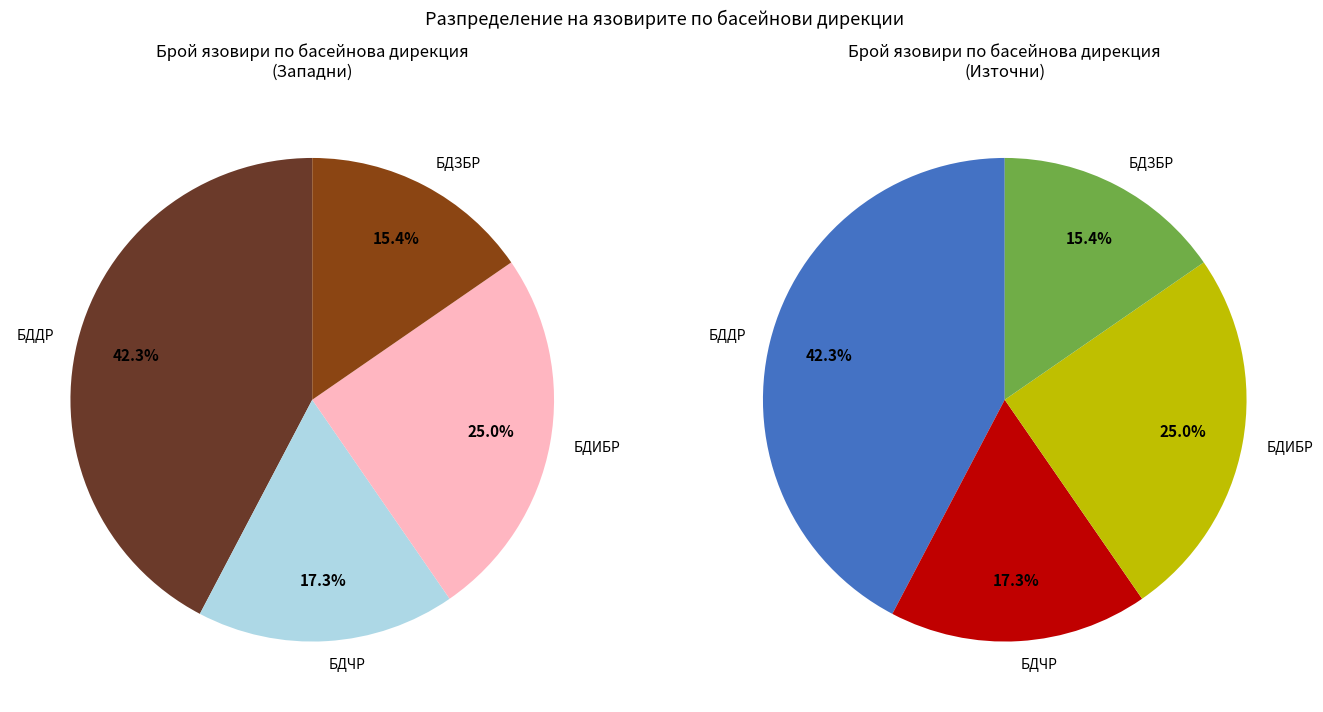

Count the number of slices in the pie.

4